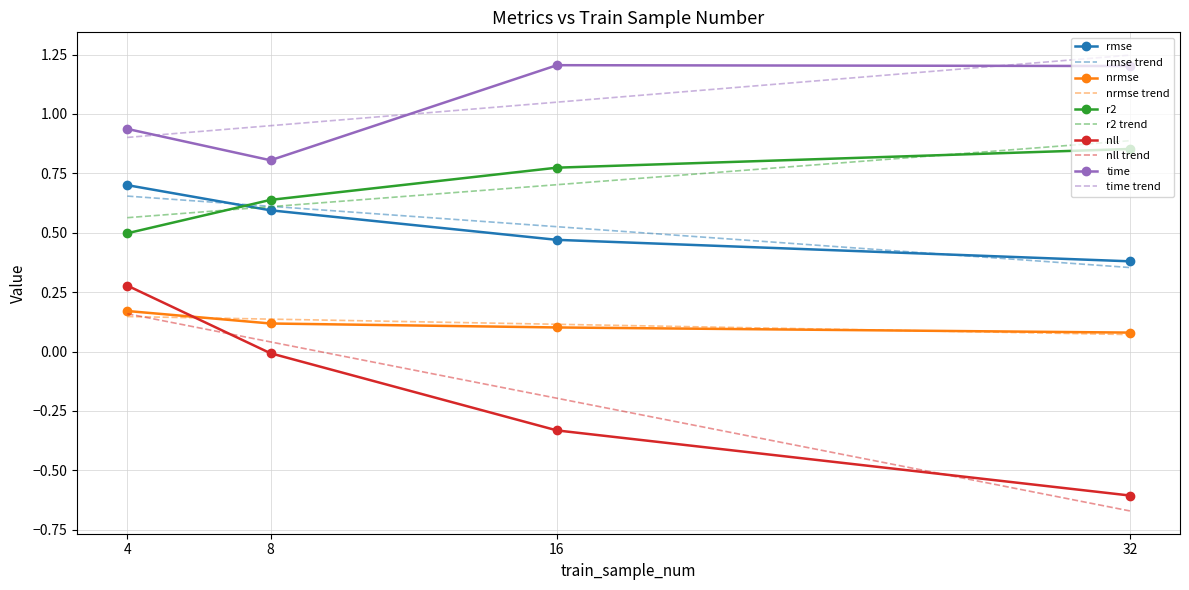

How many distinct data groups are displayed?

5